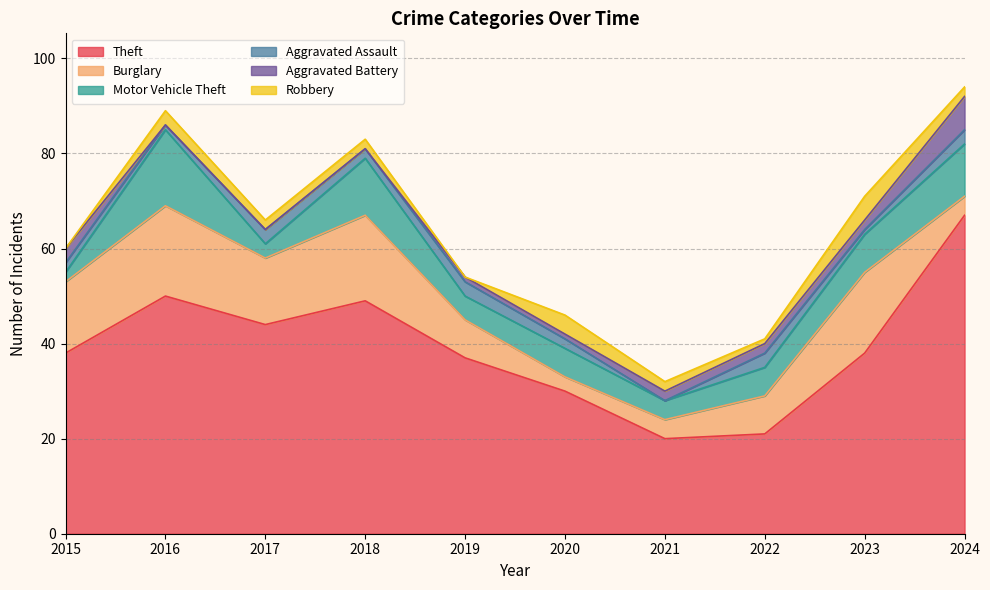

Which series ends up on top after the final intersection of Aggravated Battery and Motor Vehicle Theft?

Motor Vehicle Theft